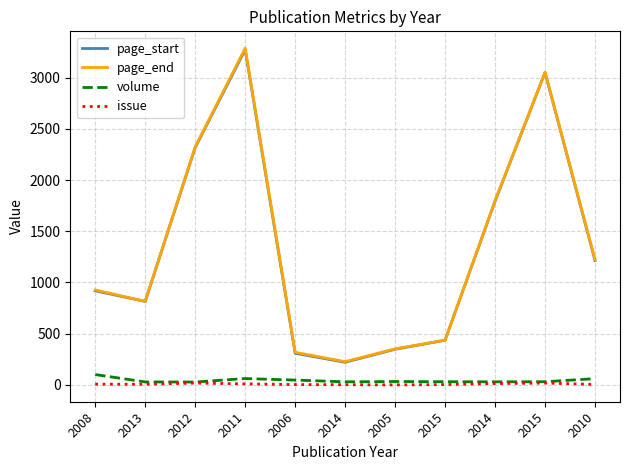

True or false: page_start and page_end intersect in this chart.

False